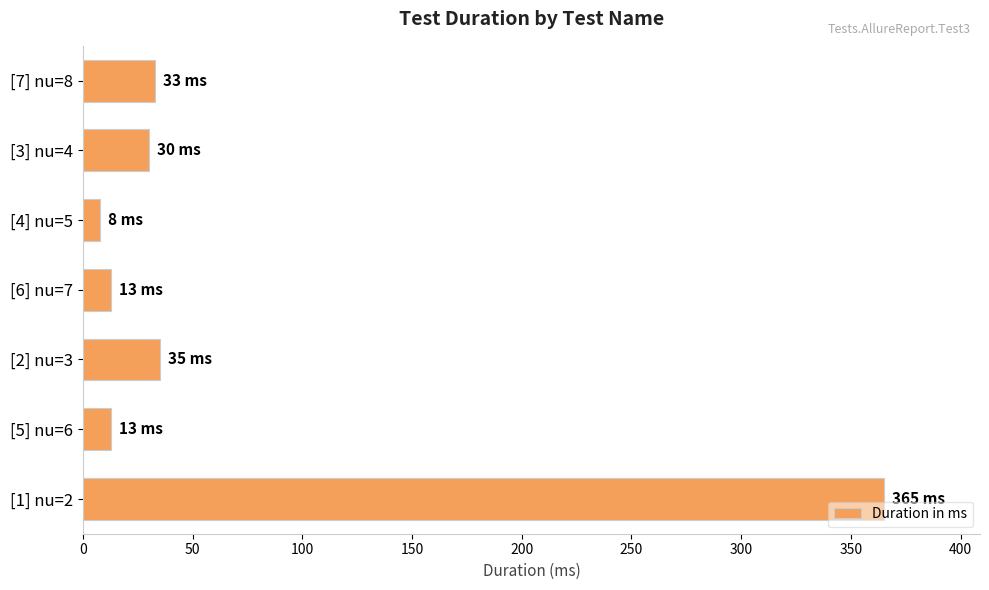

What is the label of the 6th bar from the top?

[5] nu=6